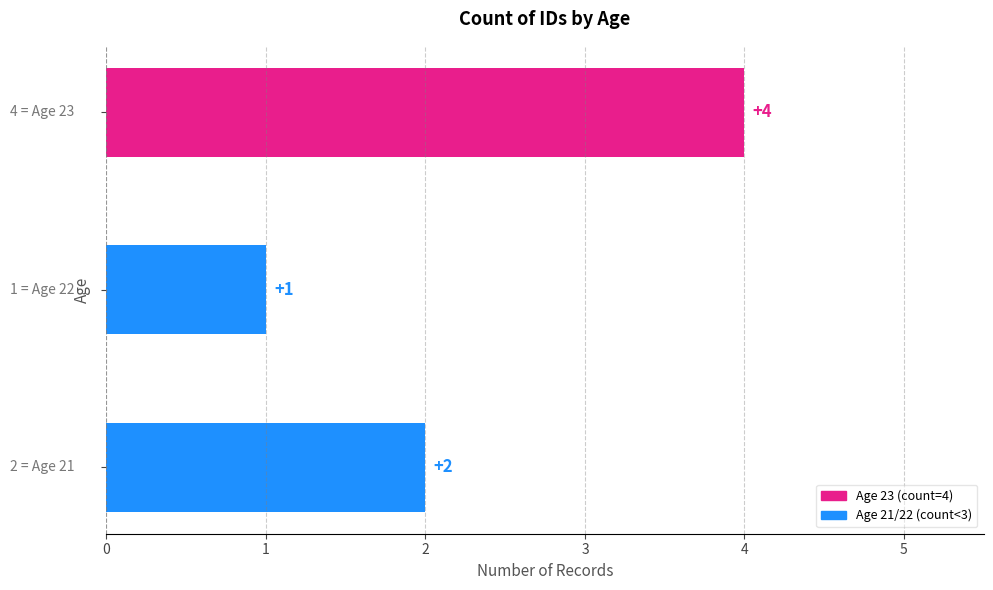

What is the maximum value shown in the chart?

4